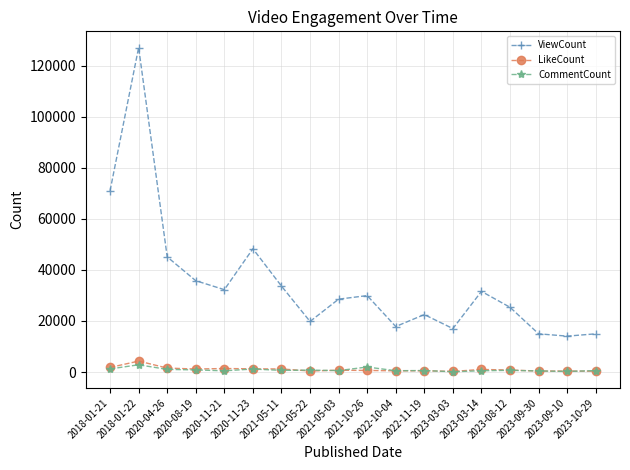

Where does the CommentCount series first go above 642?

2018-01-21